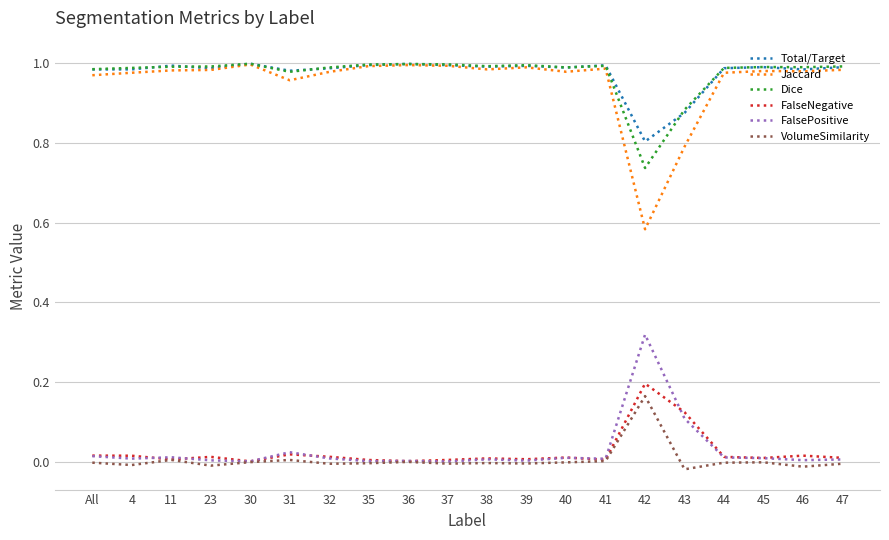

The value of FalseNegative at 46 is 0.0. True or false?

True